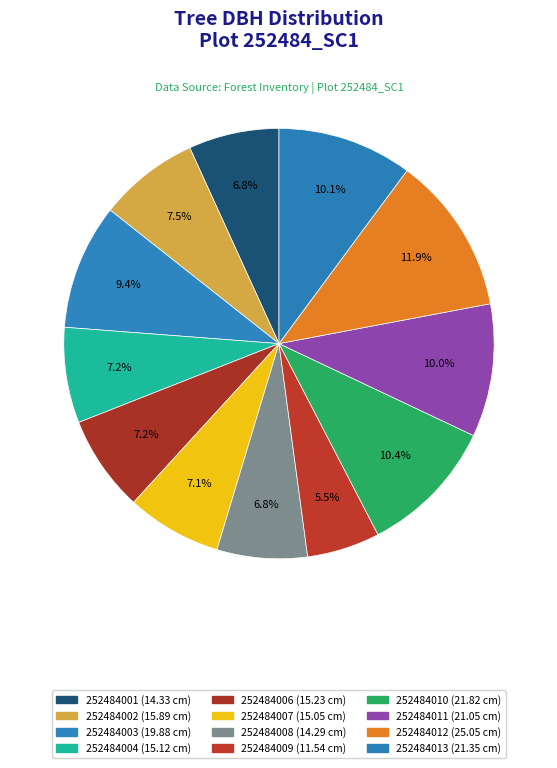

Which has a higher value, 252484009 or 252484006?

252484006